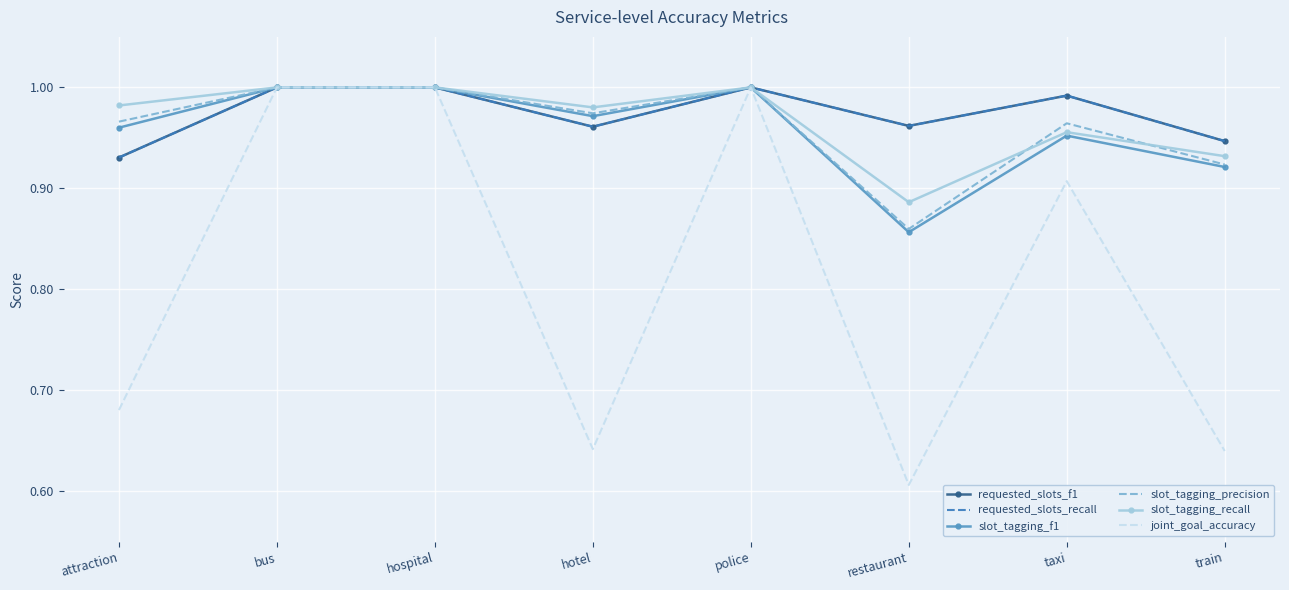

In slot_tagging_recall, how many points are lower than both neighbors (excluding endpoints)?

2